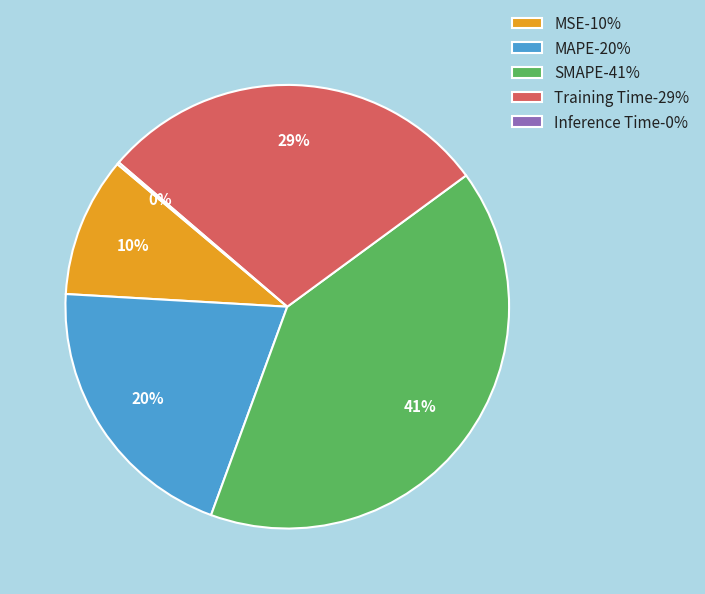

Does MSE represent more than half of the total?

No